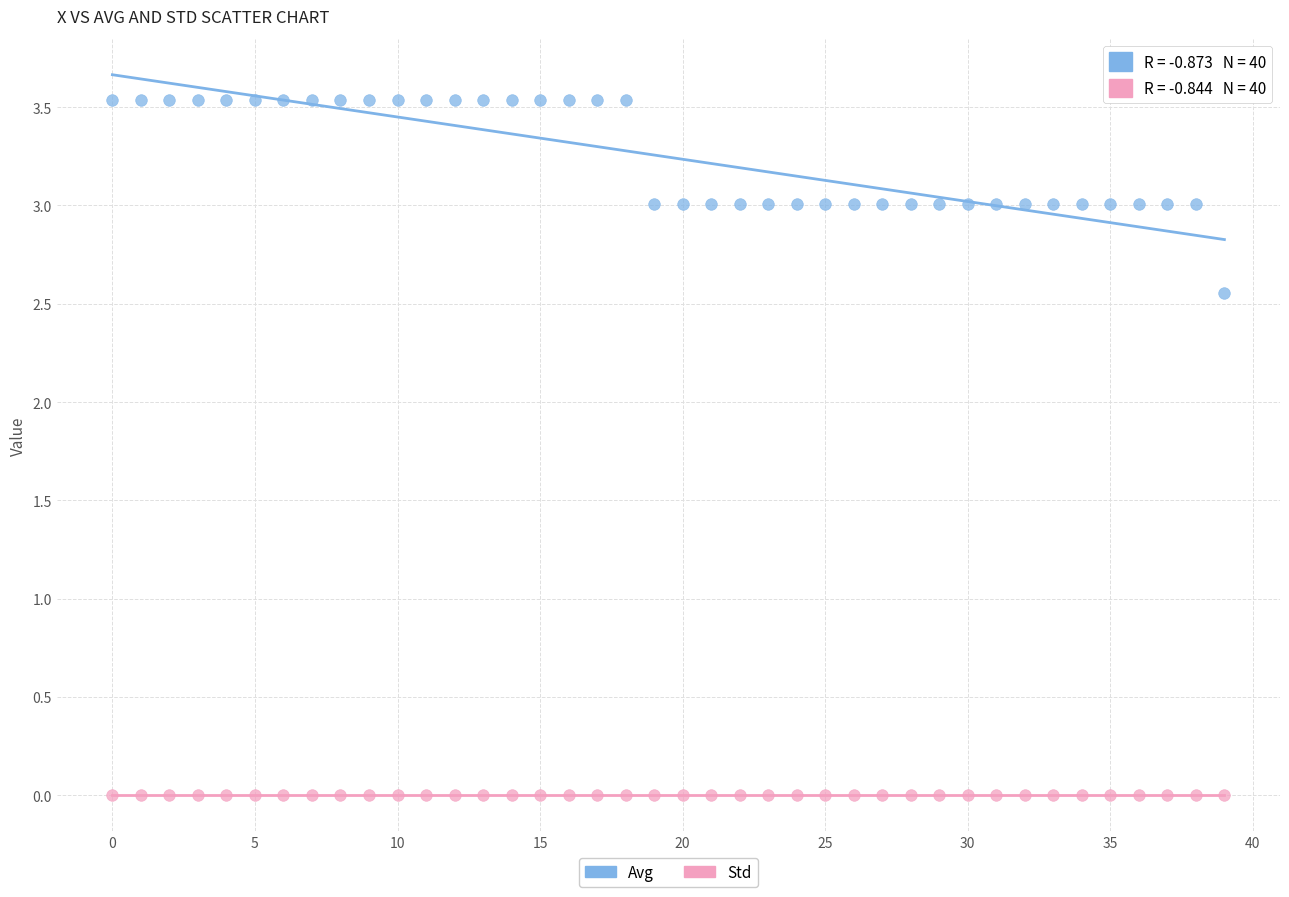

Which series reaches the maximum Y coordinate?

Avg